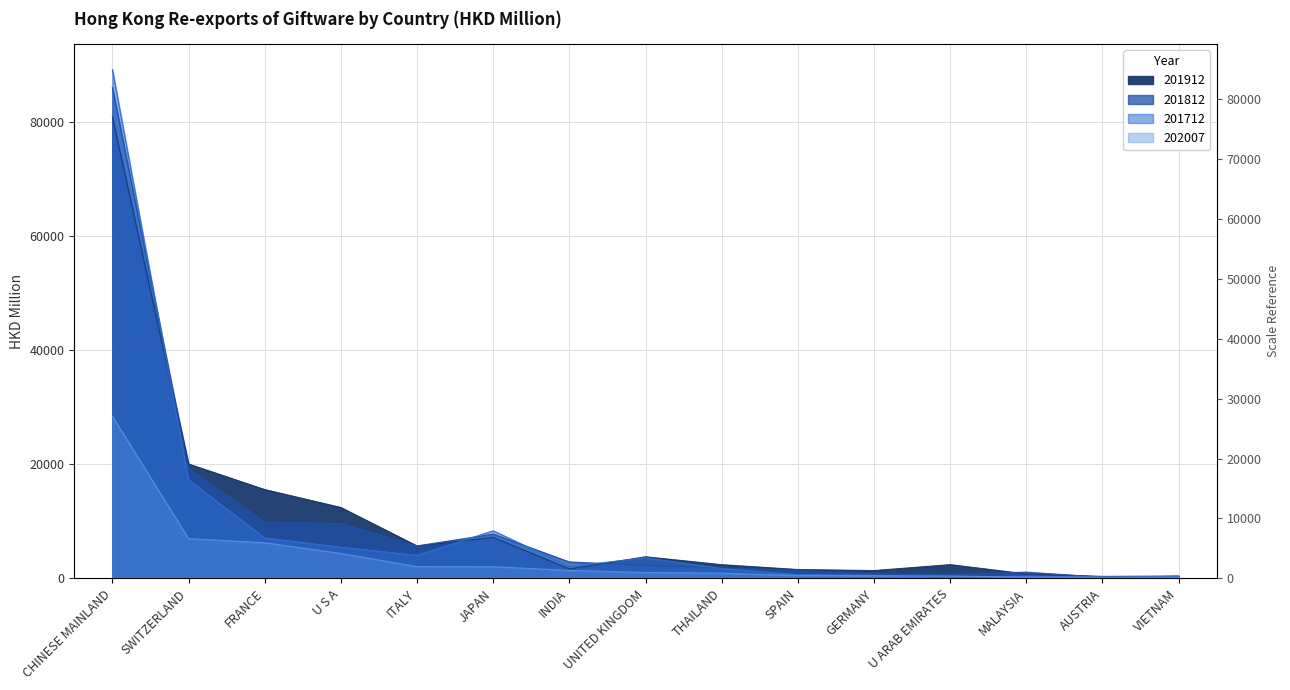

Rank the series at INDIA from highest to lowest value.

201812, 201712, 201912, 202007